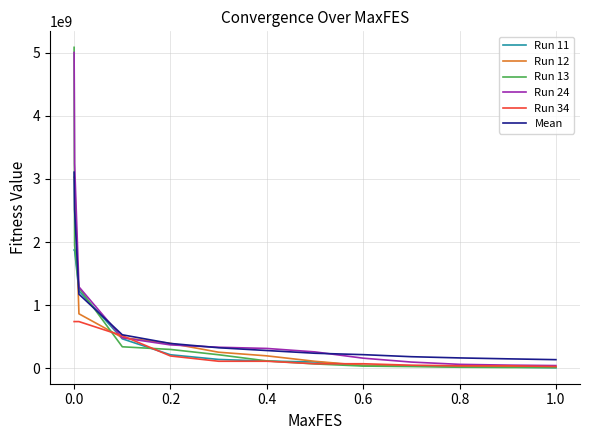

How many lines are shown in the chart?

6